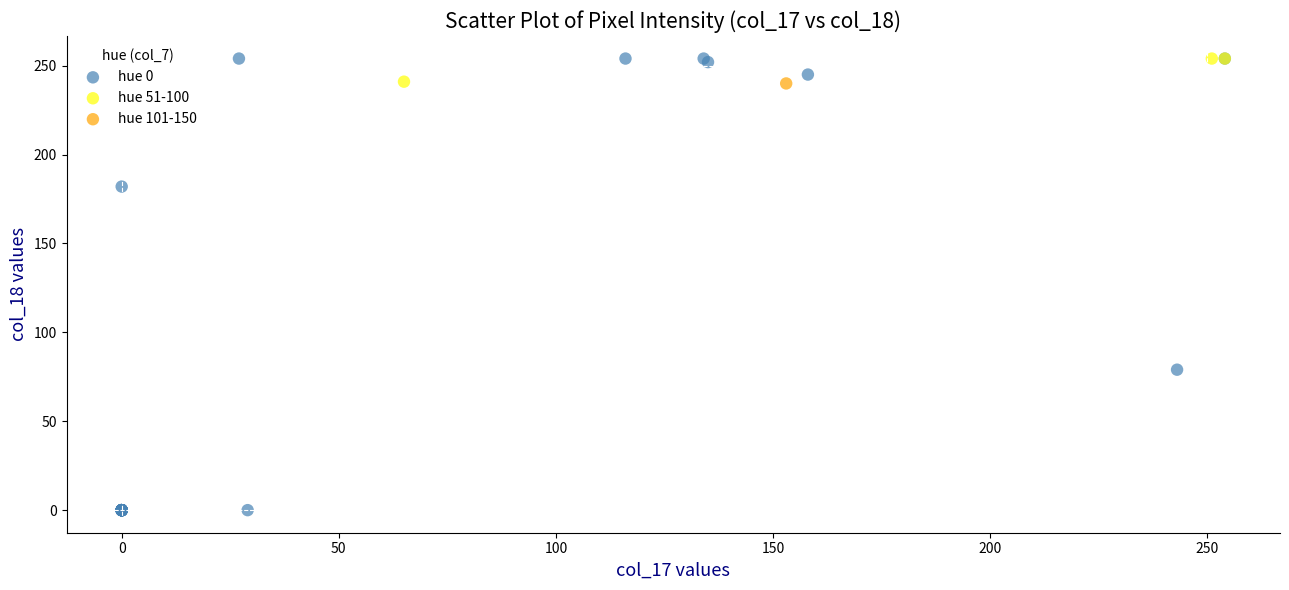

What are all the series names shown in the legend?

hue 0, hue 51-100, hue 101-150